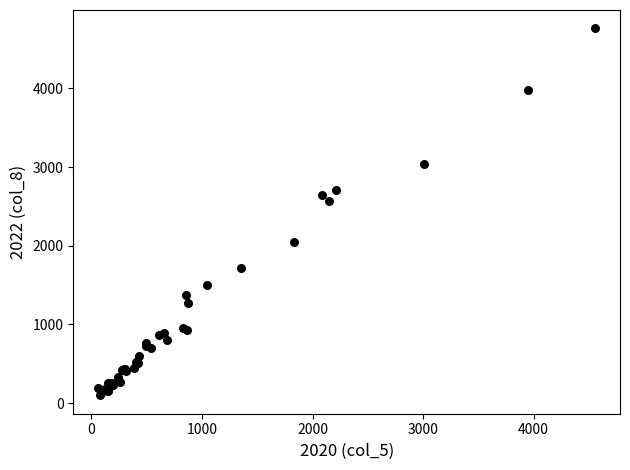

What Y value in the scatter plot is closest to 2430?

2566